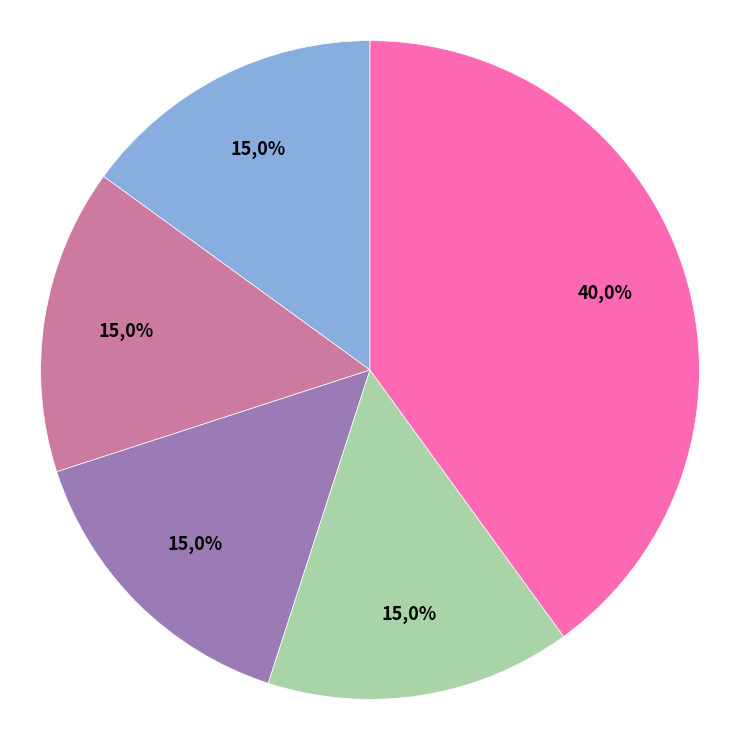

Does ME442 represent more than half of the total?

No